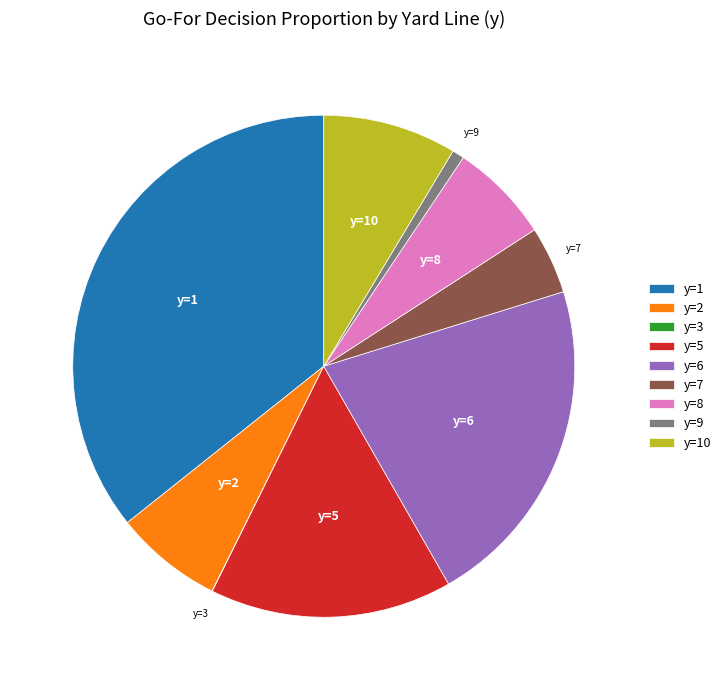

Does any single category account for the majority?

No